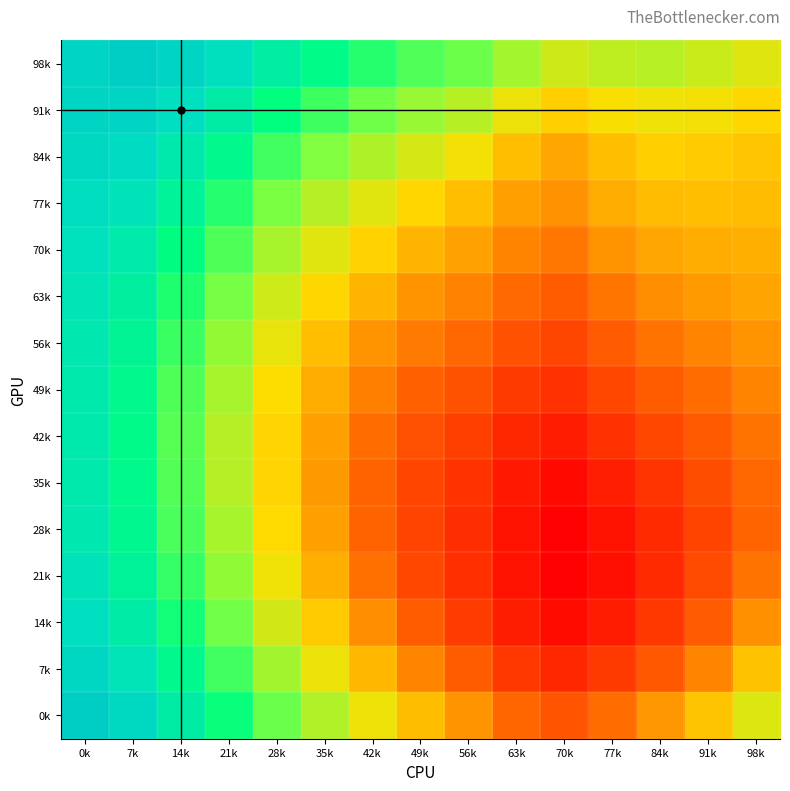

Reading right to left, what are all the values shown in this chart?

98k: 98k=0.8	91k=0.8	84k=0.9	77k=0.8	70k=0.8	63k=0.9	56k=0.9	49k=0.9	42k=0.9	35k=0.9	28k=0.9	21k=0.9	14k=0.9	7k=0.9	0k=0.9
91k: 98k=0.8	91k=0.8	84k=0.8	77k=0.8	70k=0.8	63k=0.8	56k=0.9	49k=0.9	42k=0.9	35k=0.9	28k=0.9	21k=0.9	14k=0.9	7k=0.9	0k=0.9
84k: 98k=0.8	91k=0.8	84k=0.8	77k=0.8	70k=0.8	63k=0.8	56k=0.8	49k=0.8	42k=0.9	35k=0.9	28k=0.9	21k=0.9	14k=0.9	7k=0.9	0k=0.9
77k: 98k=0.8	91k=0.8	84k=0.8	77k=0.8	70k=0.8	63k=0.8	56k=0.8	49k=0.8	42k=0.8	35k=0.9	28k=0.9	21k=0.9	14k=0.9	7k=0.9	0k=0.9
70k: 98k=0.8	91k=0.8	84k=0.8	77k=0.8	70k=0.8	63k=0.8	56k=0.8	49k=0.8	42k=0.8	35k=0.8	28k=0.9	21k=0.9	14k=0.9	7k=0.9	0k=0.9
63k: 98k=0.8	91k=0.8	84k=0.8	77k=0.8	70k=0.8	63k=0.8	56k=0.8	49k=0.8	42k=0.8	35k=0.8	28k=0.8	21k=0.9	14k=0.9	7k=0.9	0k=0.9
56k: 98k=0.8	91k=0.8	84k=0.8	77k=0.8	70k=0.8	63k=0.8	56k=0.8	49k=0.8	42k=0.8	35k=0.8	28k=0.8	21k=0.9	14k=0.9	7k=0.9	0k=0.9
49k: 98k=0.8	91k=0.8	84k=0.8	77k=0.8	70k=0.8	63k=0.8	56k=0.8	49k=0.8	42k=0.8	35k=0.8	28k=0.8	21k=0.9	14k=0.9	7k=0.9	0k=0.9
42k: 98k=0.8	91k=0.8	84k=0.8	77k=0.8	70k=0.8	63k=0.8	56k=0.8	49k=0.8	42k=0.8	35k=0.8	28k=0.8	21k=0.9	14k=0.9	7k=0.9	0k=0.9
35k: 98k=0.8	91k=0.8	84k=0.8	77k=0.8	70k=0.8	63k=0.8	56k=0.8	49k=0.8	42k=0.8	35k=0.8	28k=0.8	21k=0.9	14k=0.9	7k=0.9	0k=0.9
28k: 98k=0.8	91k=0.8	84k=0.8	77k=0.8	70k=0.8	63k=0.8	56k=0.8	49k=0.8	42k=0.8	35k=0.8	28k=0.8	21k=0.9	14k=0.9	7k=0.9	0k=0.9
21k: 98k=0.8	91k=0.8	84k=0.8	77k=0.8	70k=0.8	63k=0.8	56k=0.8	49k=0.8	42k=0.8	35k=0.8	28k=0.8	21k=0.9	14k=0.9	7k=0.9	0k=0.9
14k: 98k=0.8	91k=0.8	84k=0.8	77k=0.8	70k=0.8	63k=0.8	56k=0.8	49k=0.8	42k=0.8	35k=0.8	28k=0.8	21k=0.9	14k=0.9	7k=0.9	0k=0.9
7k: 98k=0.8	91k=0.8	84k=0.8	77k=0.8	70k=0.8	63k=0.8	56k=0.8	49k=0.8	42k=0.8	35k=0.8	28k=0.9	21k=0.9	14k=0.9	7k=0.9	0k=0.9
0k: 98k=0.8	91k=0.8	84k=0.8	77k=0.8	70k=0.8	63k=0.8	56k=0.8	49k=0.8	42k=0.8	35k=0.9	28k=0.9	21k=0.9	14k=0.9	7k=0.9	0k=0.9